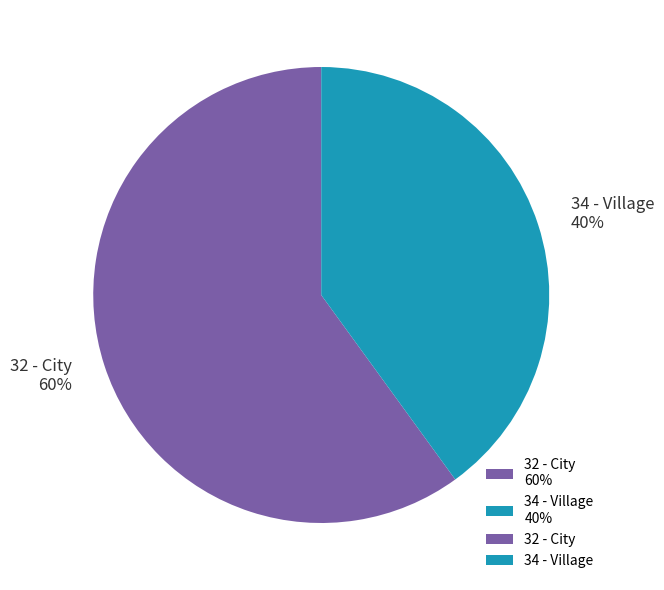

What percentage is the 32 - City slice, to the nearest percent?

60%